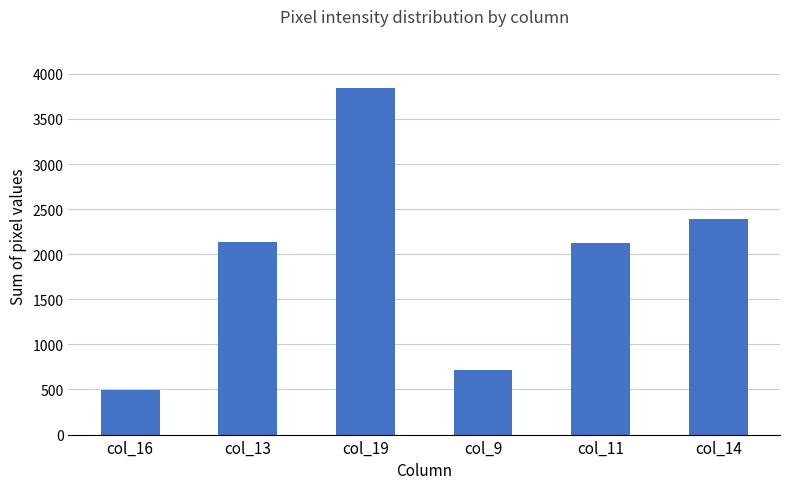

Which label corresponds to the largest value in the chart?

col_19